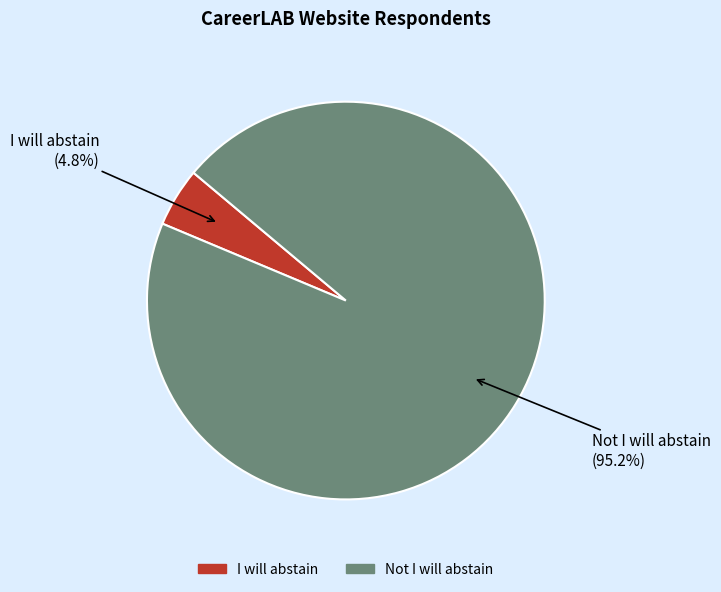

What is the majority slice?

Not I will abstain